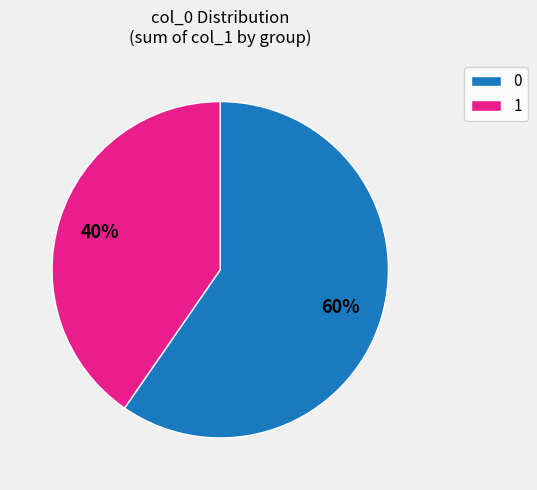

To the nearest percent, what portion does 1 represent?

40%